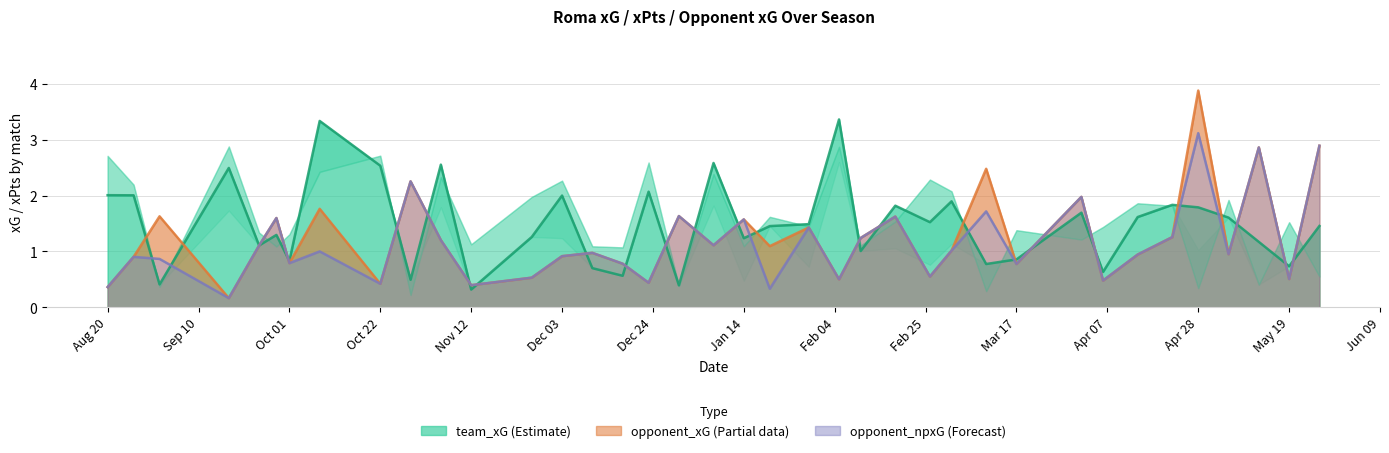

True or false: team_xG has more than 2 interior local peaks.

True